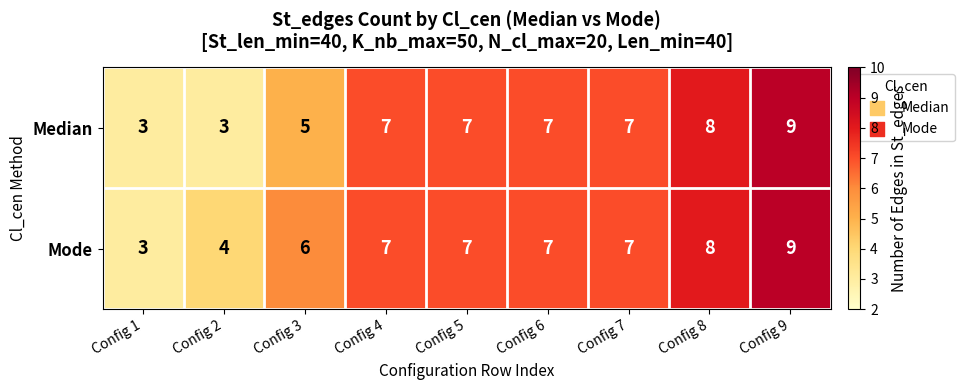

The value of Median at Config 4 is 13. True or false?

False